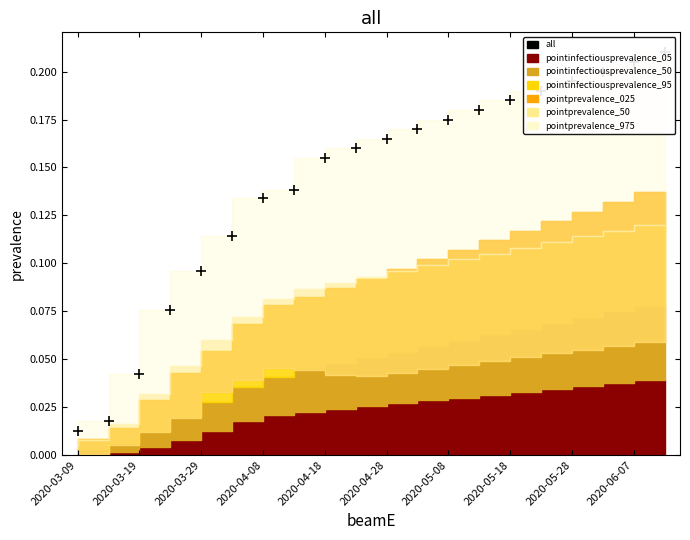

What is the approximate value at 2020-05-28?

0.2